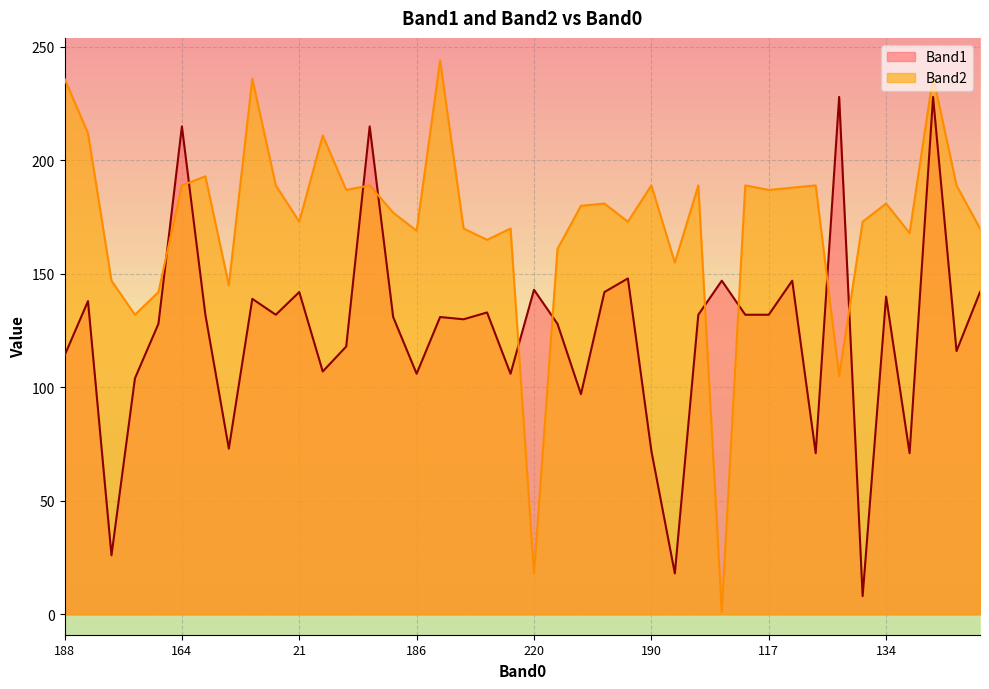

Where does the Band1 series first go above 132?

44